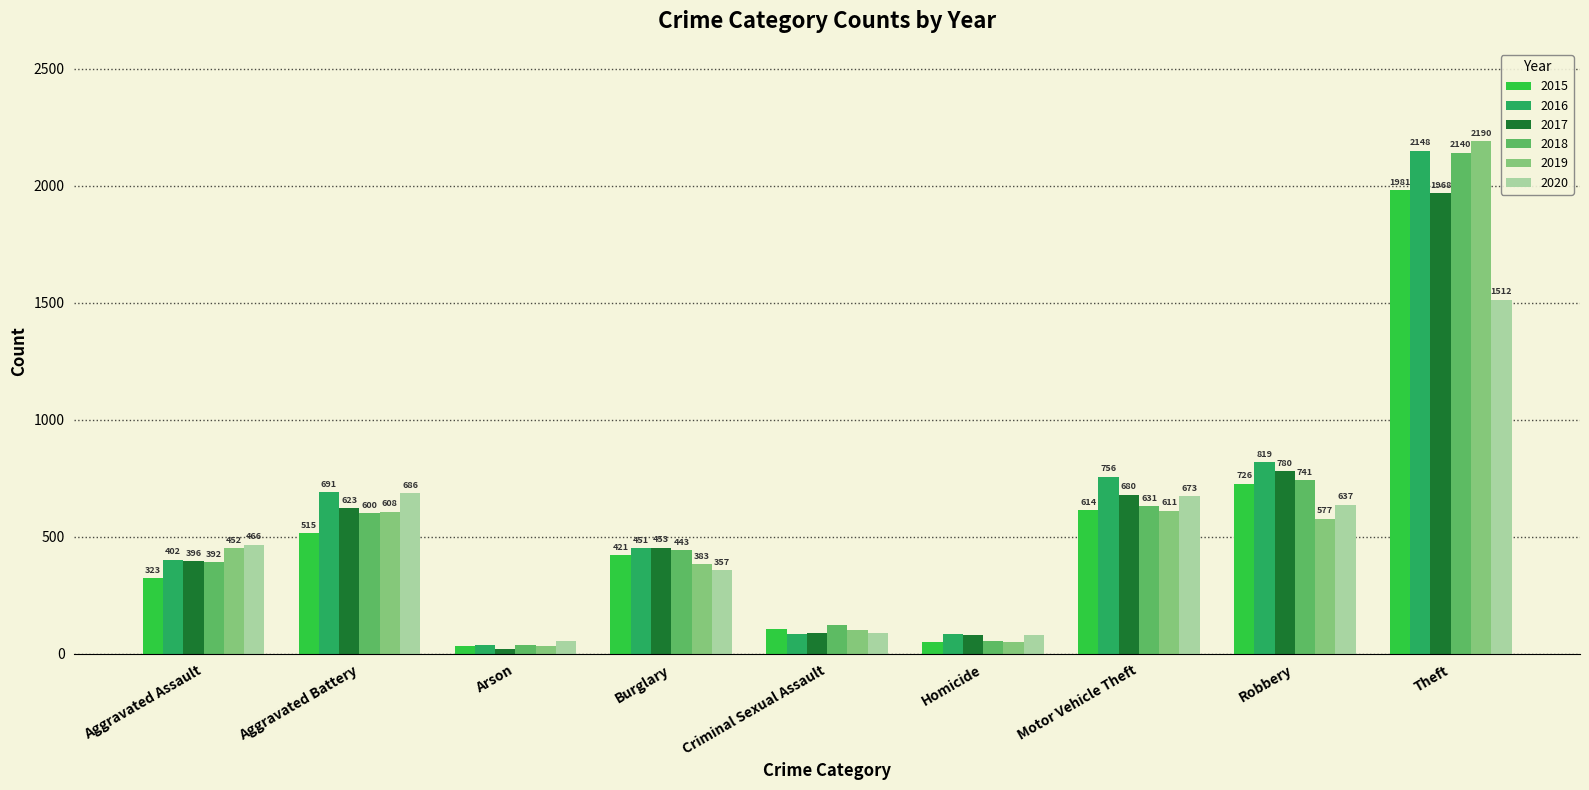

Rank the series by their maximum value, from lowest to highest.

2020, 2017, 2015, 2018, 2016, 2019